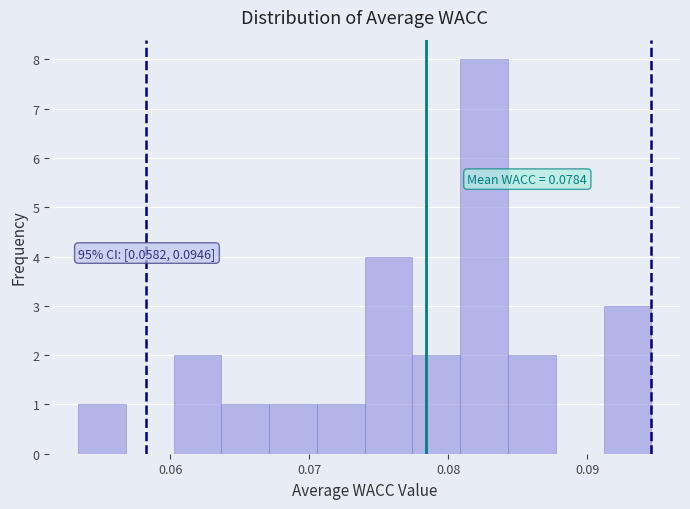

Around what value on the x-axis is the tallest bar? Give the approximate position of its centre, as read against the axis.

0.083